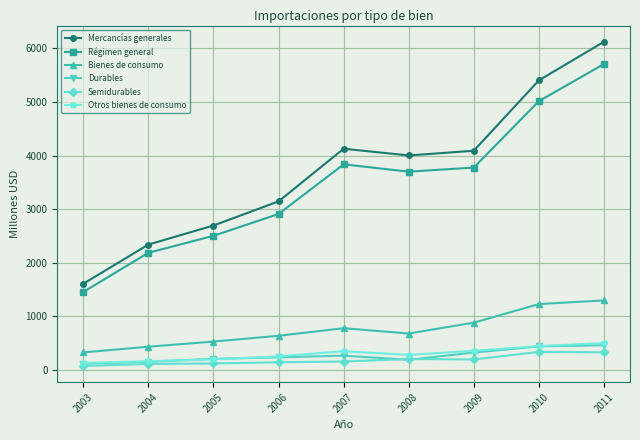

Between 2008 and 2010, which series saw the biggest shift?

Mercancías generales